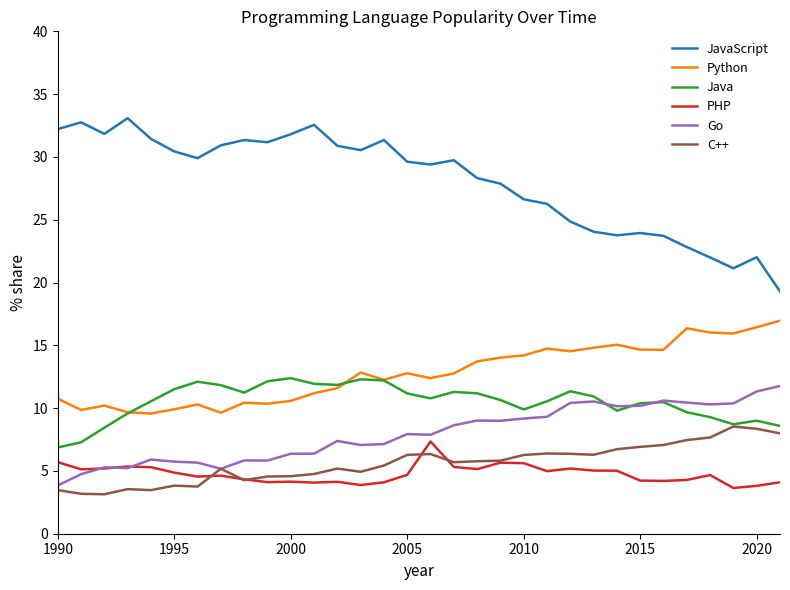

True or false: Go and Java intersect in this chart.

True